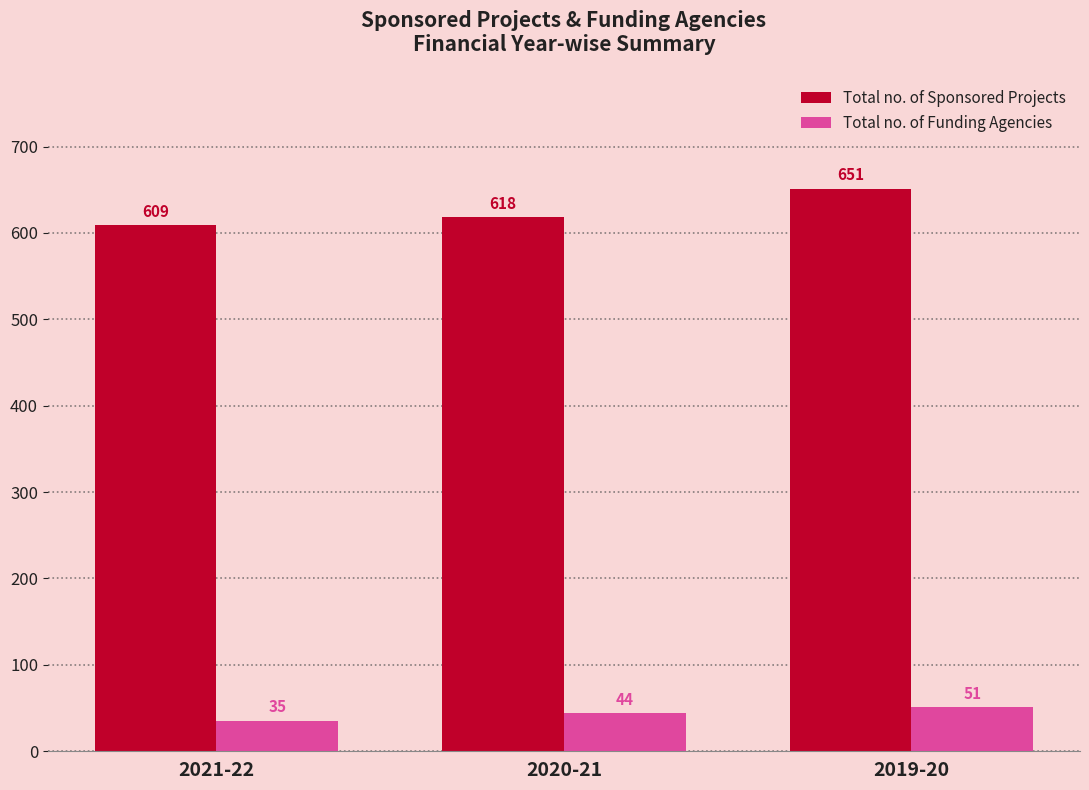

The value of Total no. of Sponsored Projects at 2021-22 is 609. True or false?

True